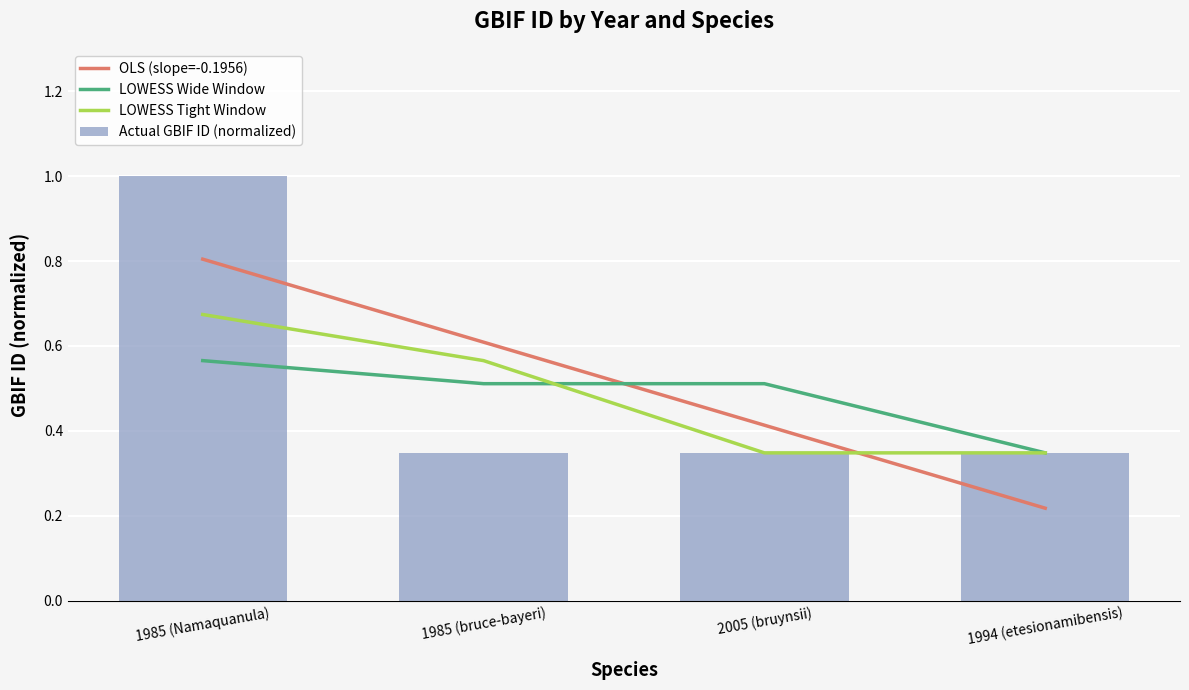

Reading left to right, transcribe all the data shown in this chart.

OLS (slope=-0.1956): 0.8	0.6	0.4	0.2
LOWESS Wide Window: 0.6	0.5	0.5	0.3
LOWESS Tight Window: 0.7	0.6	0.3	0.3
Actual GBIF ID (normalized): 1.0	0.3	0.3	0.3